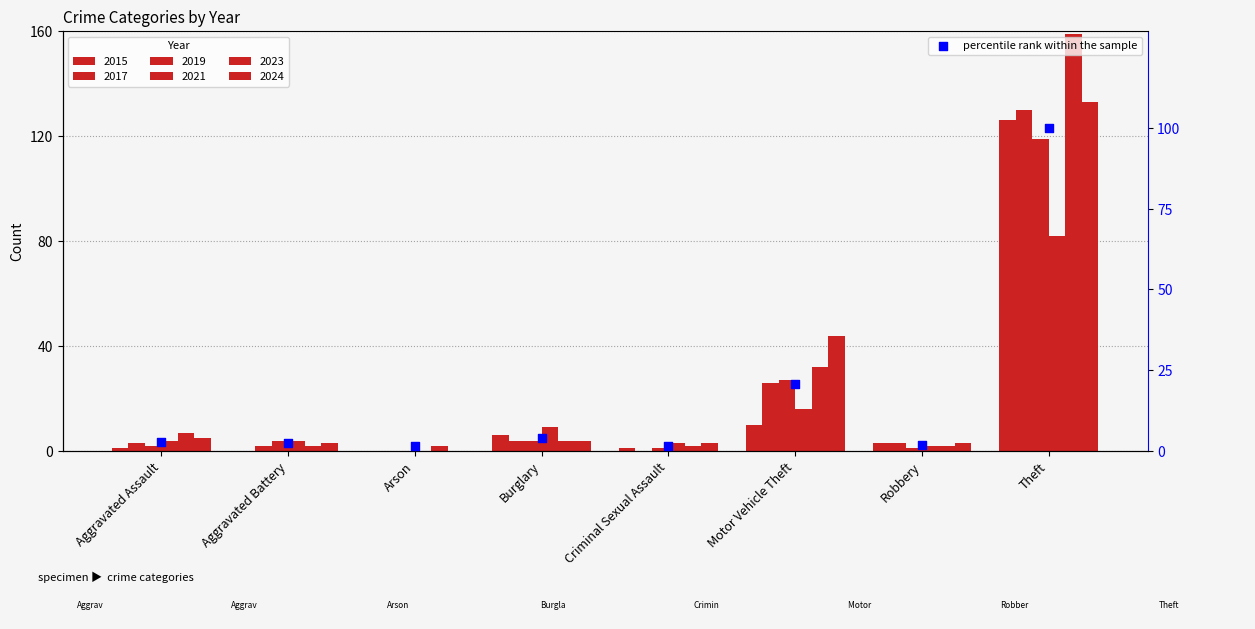

Which has a higher value, Arson or Aggravated Battery?

Aggravated Battery